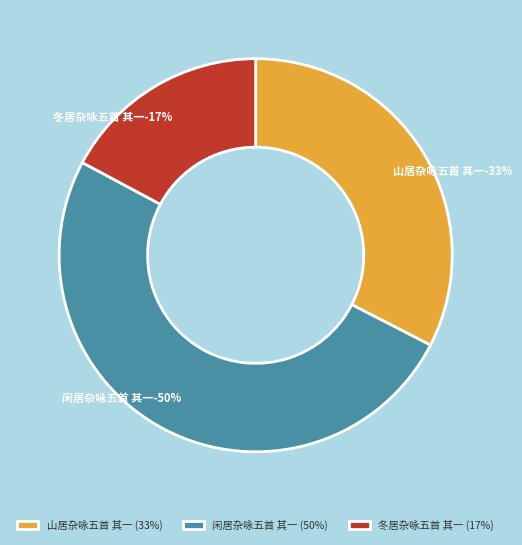

To the nearest percent, what is the difference between the largest and smallest slice percentages?

33%